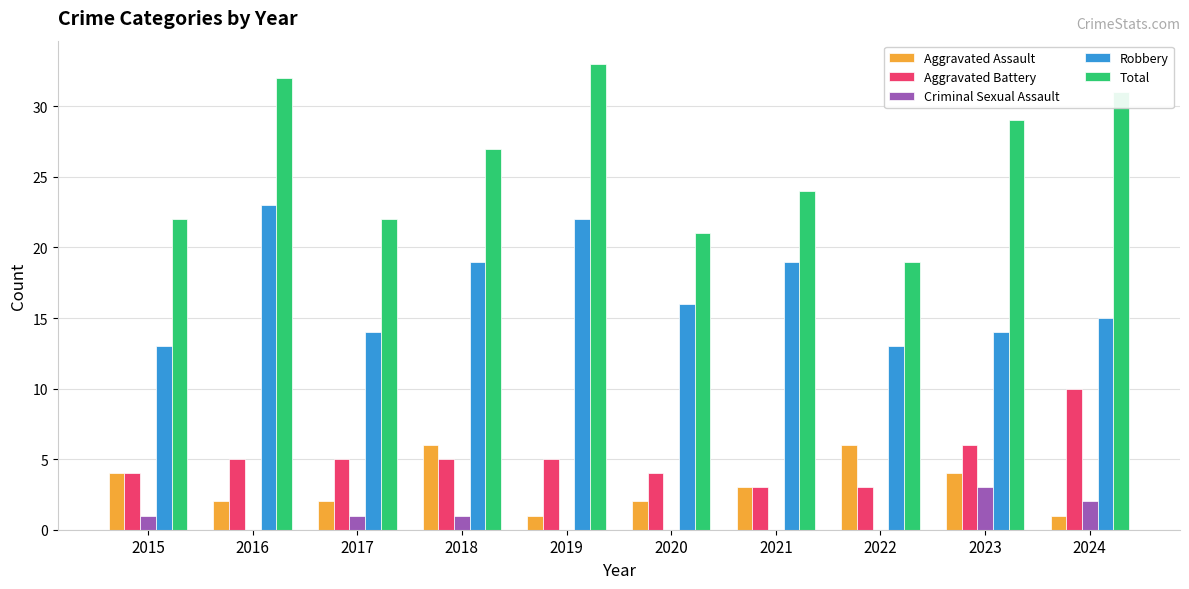

True or false: Criminal Sexual Assault has a value of 0 at 2021.

True